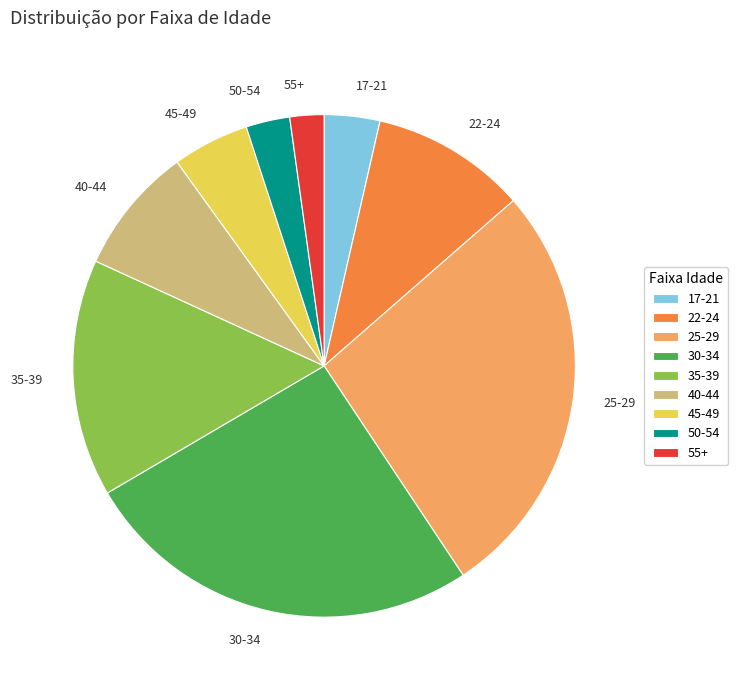

Is there a majority slice in this chart?

No